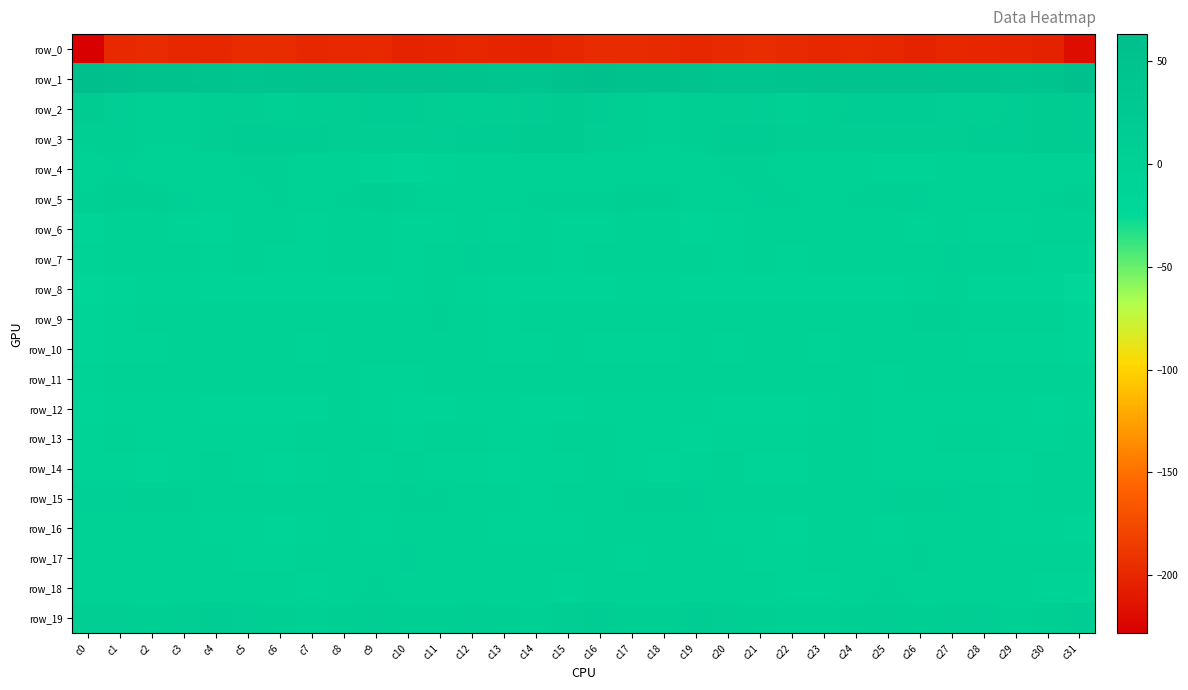

Is the value of row_7 at c11 greater than the value of row_14 at c11?

Yes